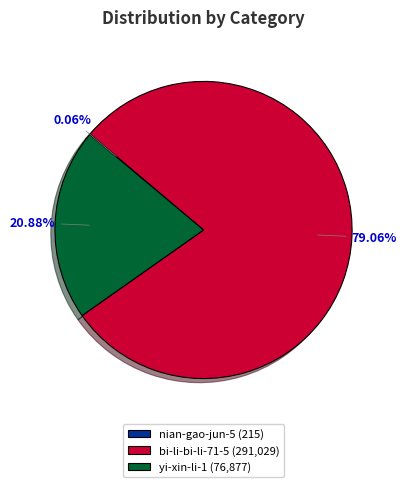

Does any single category account for the majority?

Yes